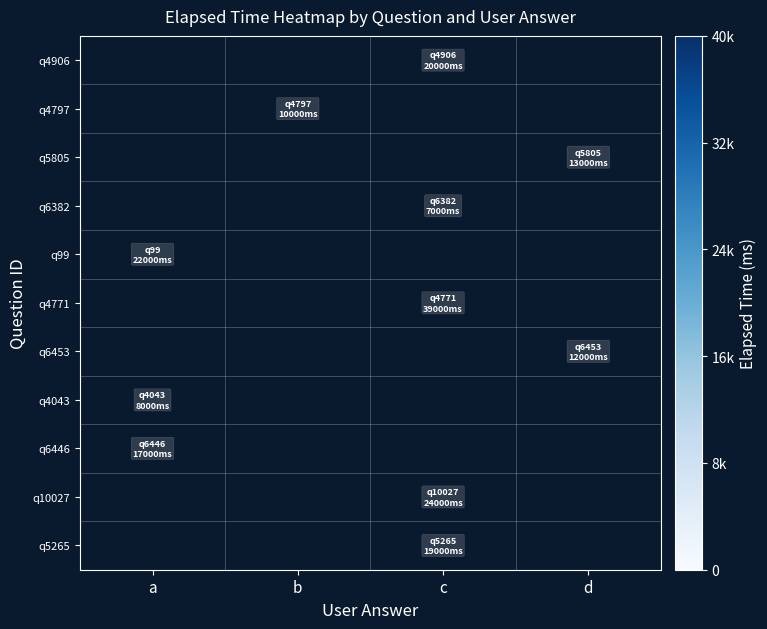

How many data points does each series have?

4